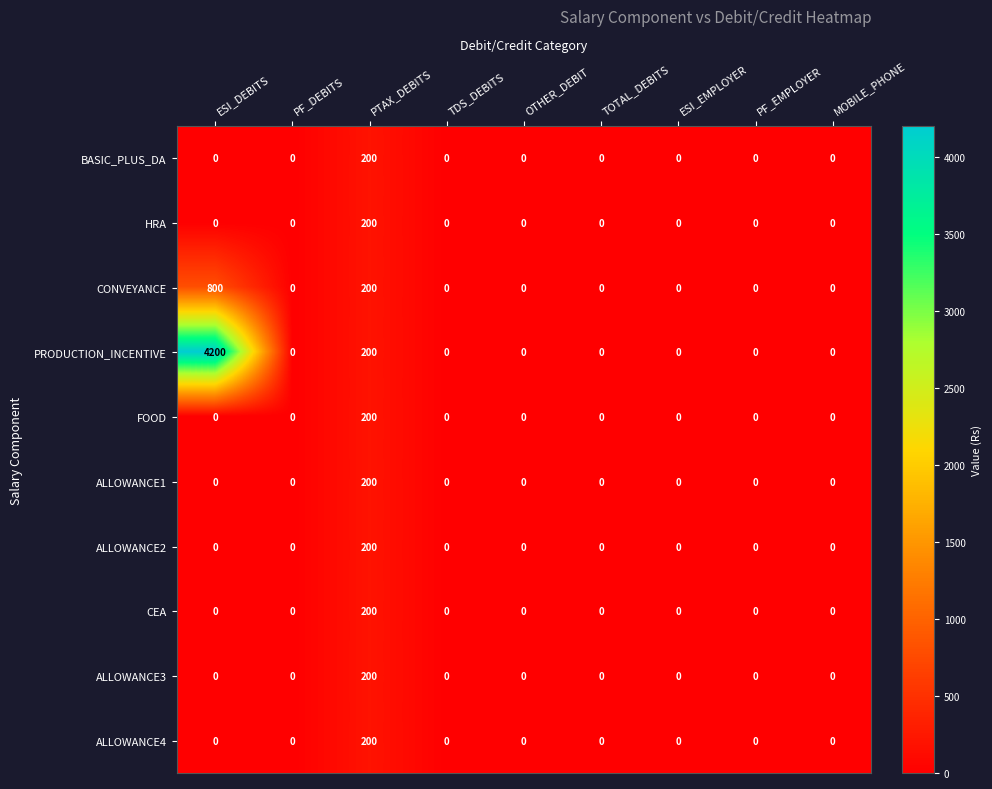

What is the difference between the ALLOWANCE1 values at OTHER_DEBIT and PTAX_DEBITS?

200